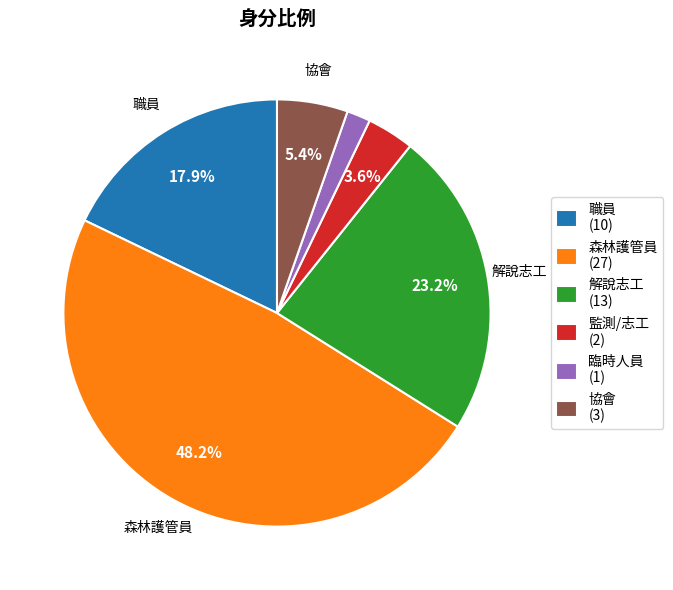

To the nearest percent, what is the difference between the largest and smallest slice percentages?

46%